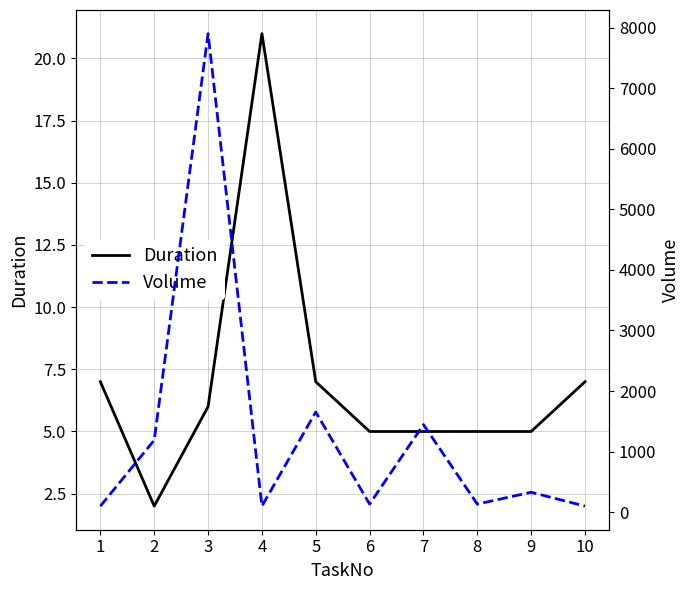

Which series has the largest total across all categories?

Volume